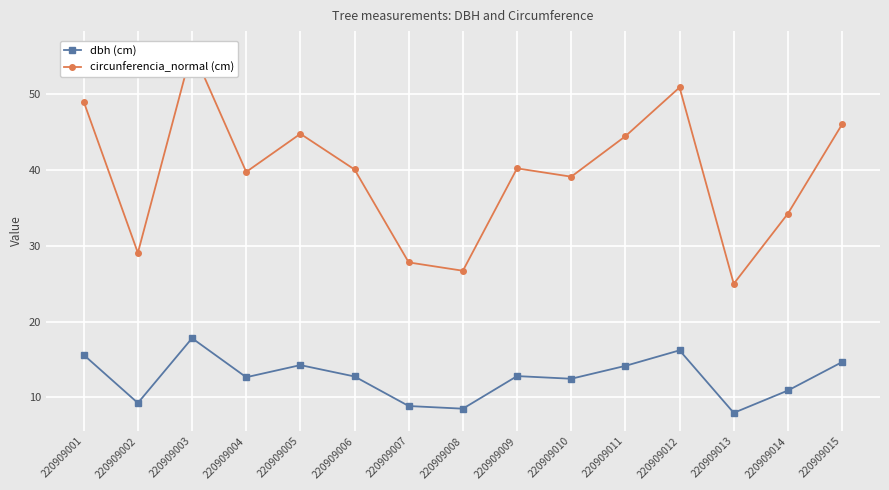

Reading left to right, list all the values displayed in this chart.

dbh (cm): 220909001=15.6	220909002=9.2	220909003=17.8	220909004=12.7	220909005=14.2	220909006=12.8	220909007=8.8	220909008=8.5	220909009=12.8	220909010=12.4	220909011=14.2	220909012=16.2	220909013=8.0	220909014=10.9	220909015=14.7
circunferencia_normal (cm): 220909001=49.0	220909002=29.1	220909003=55.9	220909004=39.7	220909005=44.8	220909006=40.1	220909007=27.8	220909008=26.7	220909009=40.2	220909010=39.1	220909011=44.5	220909012=50.9	220909013=25.0	220909014=34.2	220909015=46.0